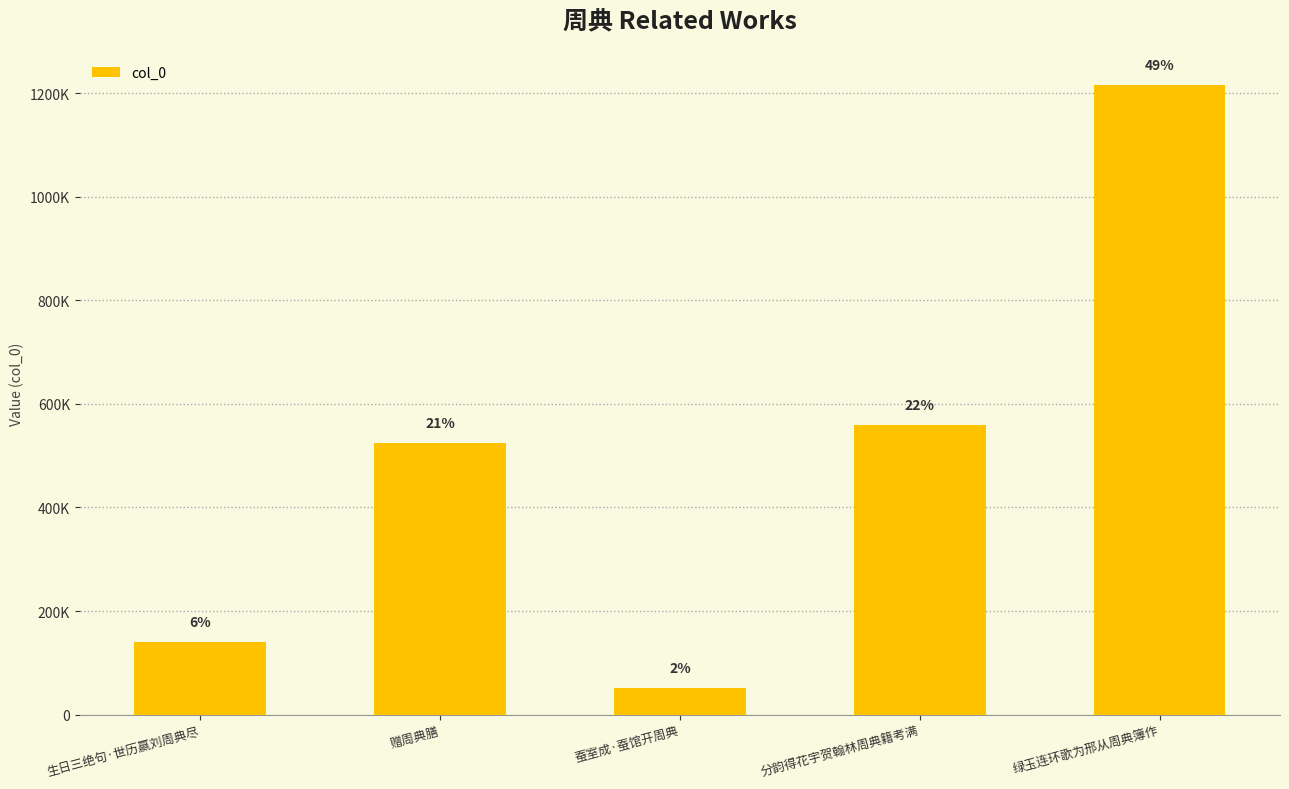

Rank the categories by value from highest to lowest.

绿玉连环歌为邢从周典簿作, 分韵得花宇贺翰林周典籍考满, 赠周典膳, 生日三绝句·世历嬴刘周典尽, 蚕室成·蚕馆开周典